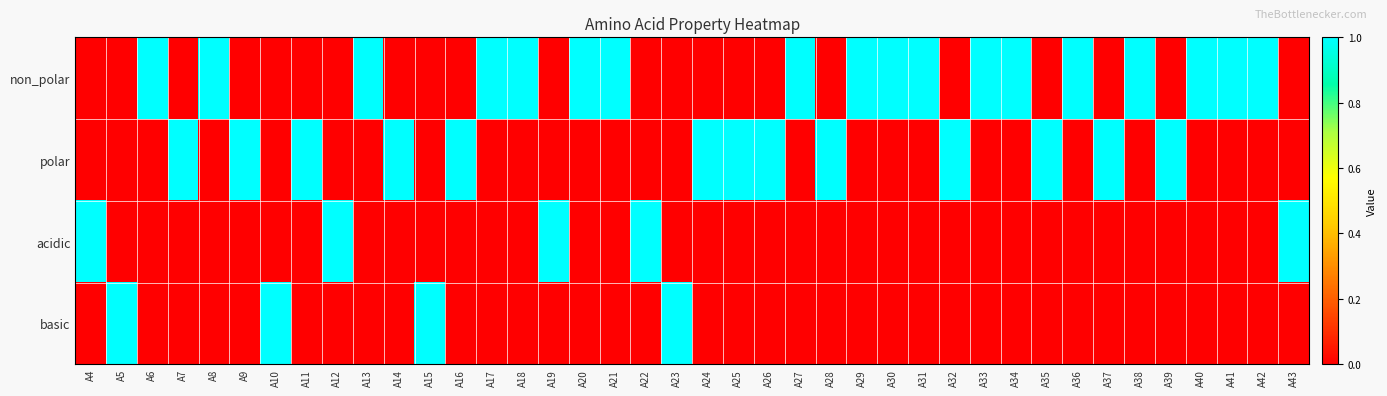

What is the difference between the highest and lowest values at A43?

1